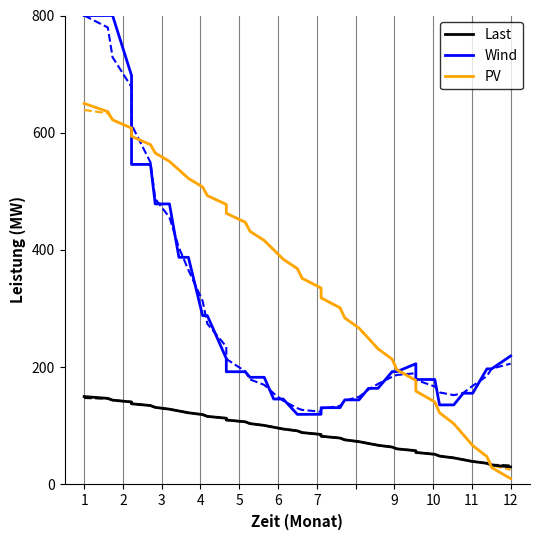

What is the highest value of the Last series?

150.0